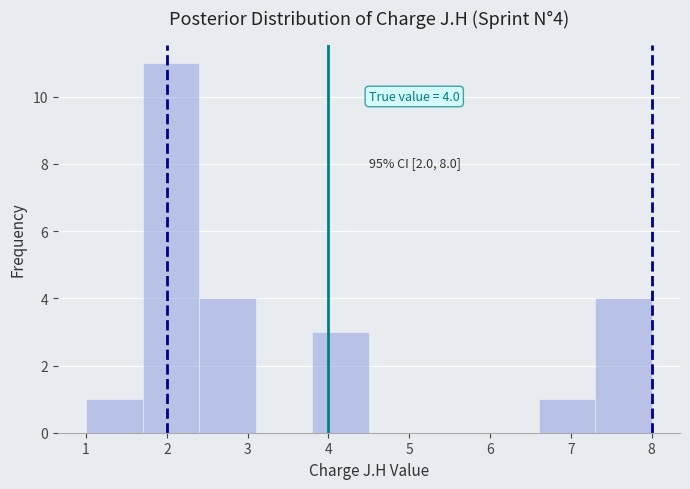

Which range on the x-axis has the tallest bar?

1.7 to 2.4